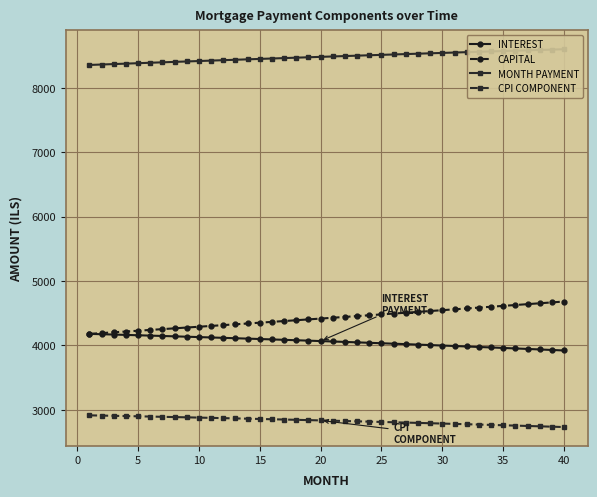

Count the number of data series in this chart.

4